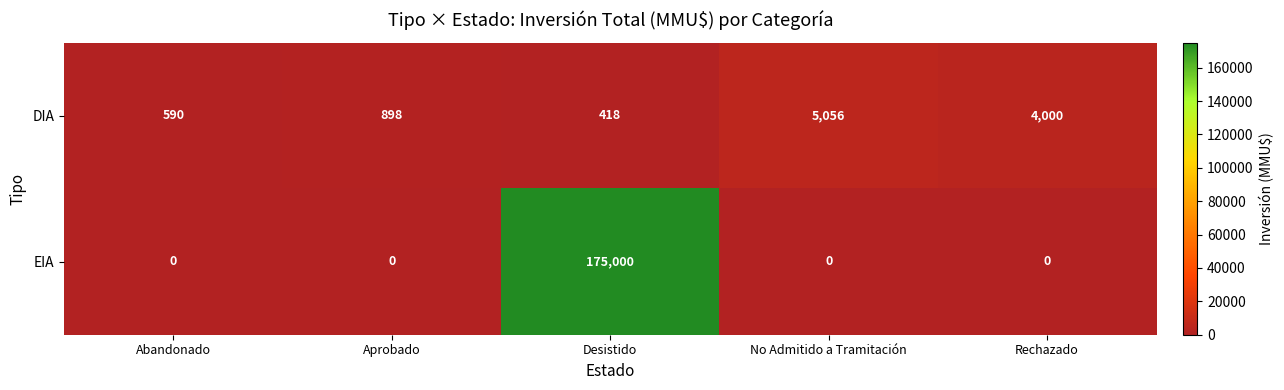

What is the difference between the EIA values at Abandonado and Desistido?

175000